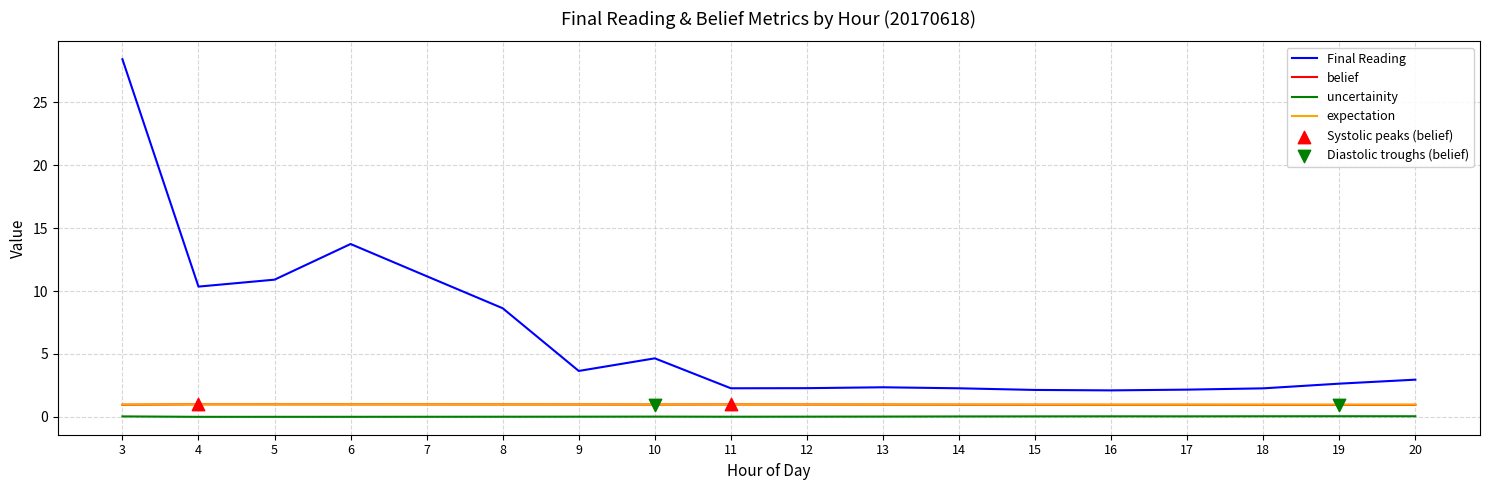

At which category is the sum across all series the highest?

3